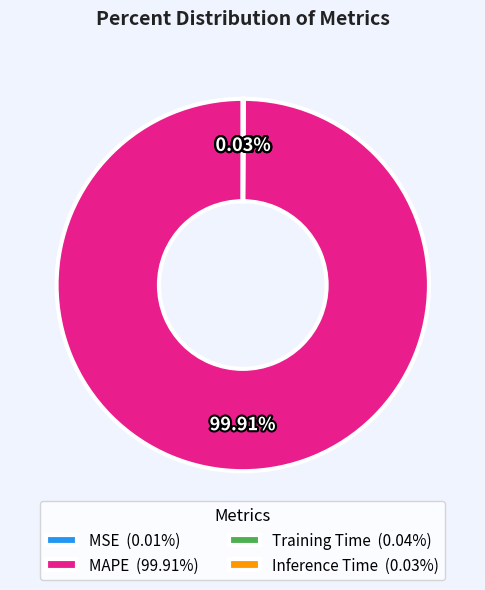

To the nearest percent, what is the average slice percentage?

25%